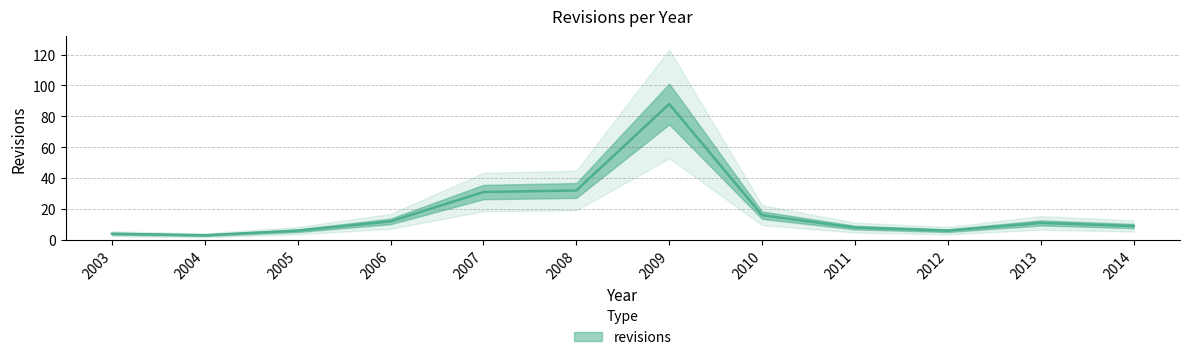

Reading right to left, transcribe all the data shown in this chart.

2014=9	2013=11	2012=6	2011=8	2010=16	2009=88	2008=32	2007=31	2006=12	2005=6	2004=3	2003=4